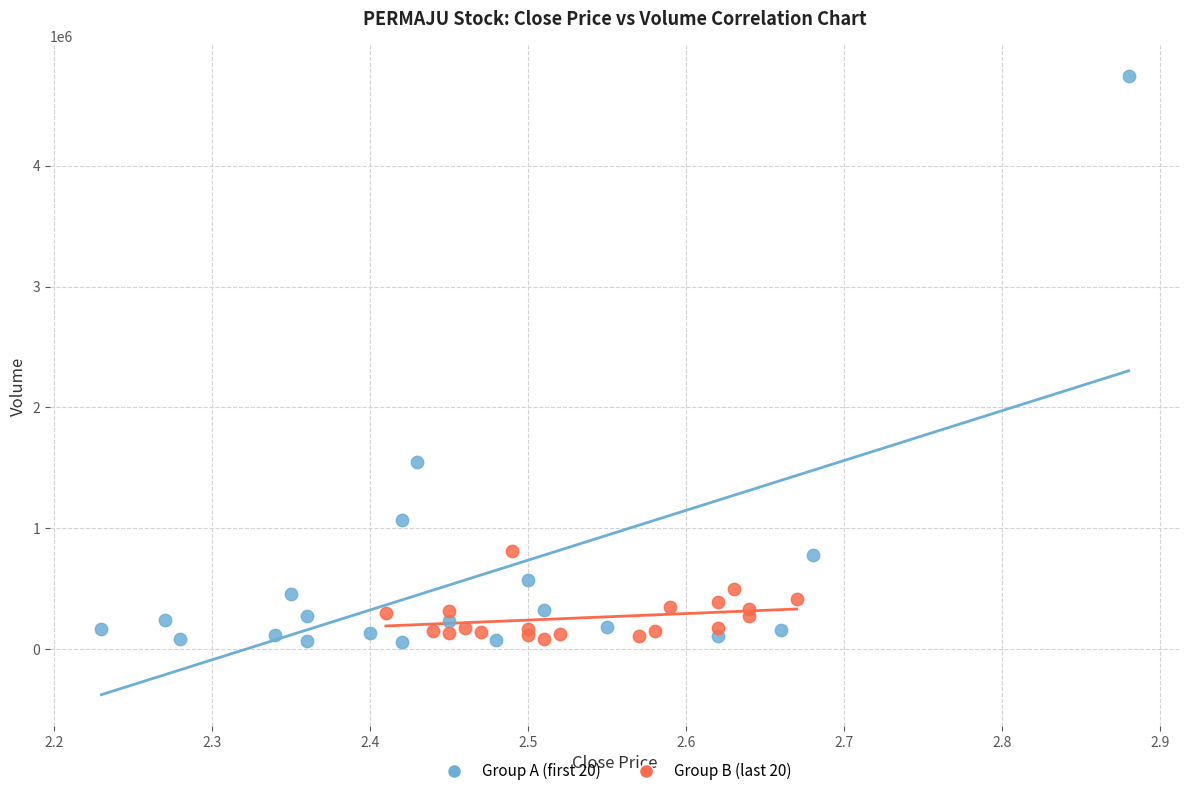

Which series has the largest Y range (max minus min)?

Group A (first 20)